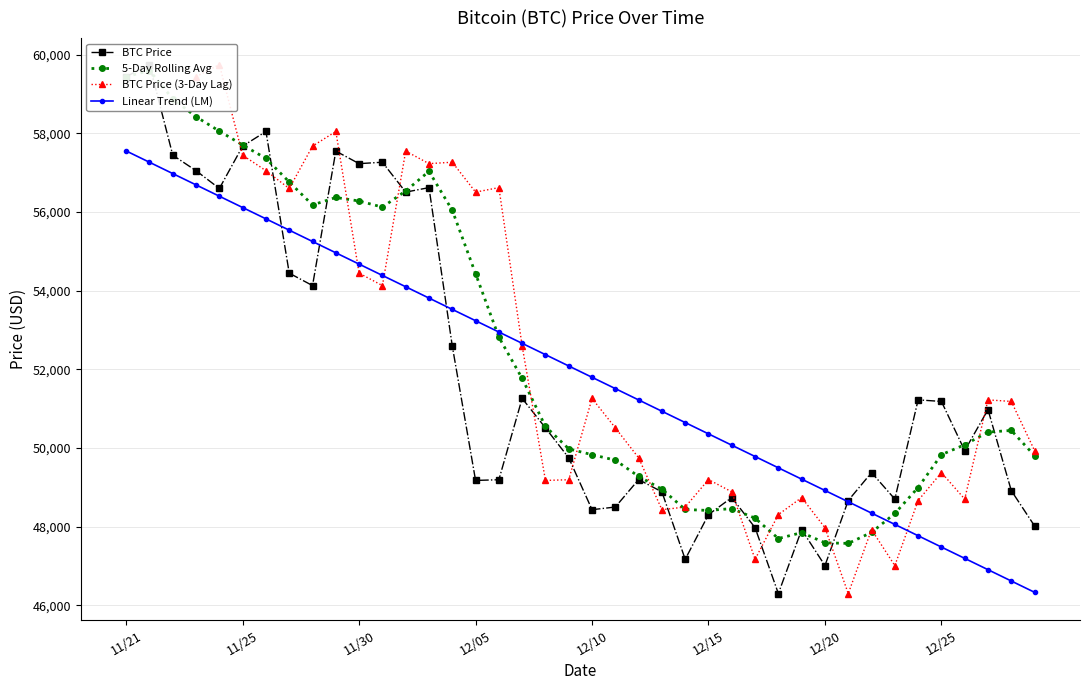

True or false: there are more than 2 points higher than both neighbors.

True